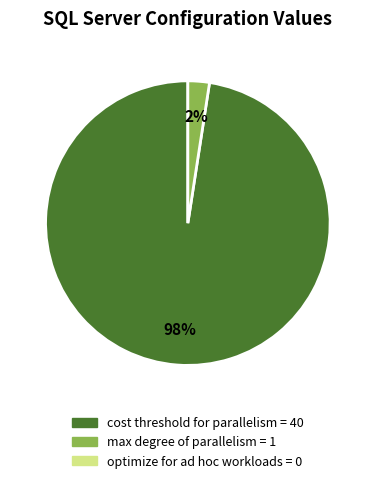

Is there any slice that represents more than half of the pie?

Yes